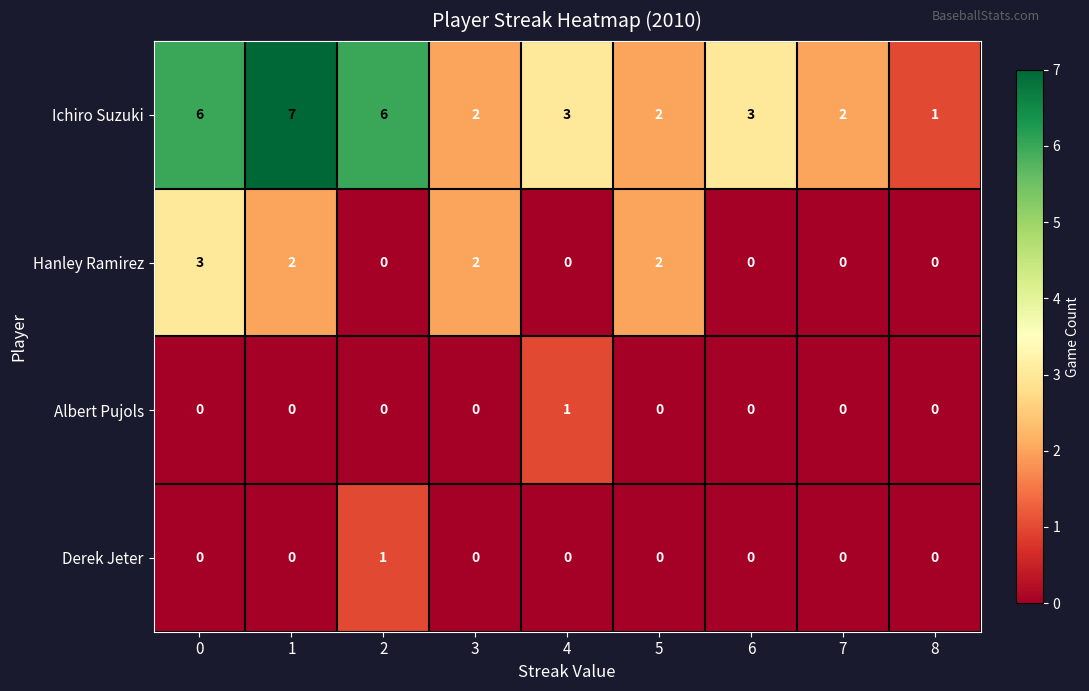

The Derek Jeter series shows 0 at 3. True or false?

True